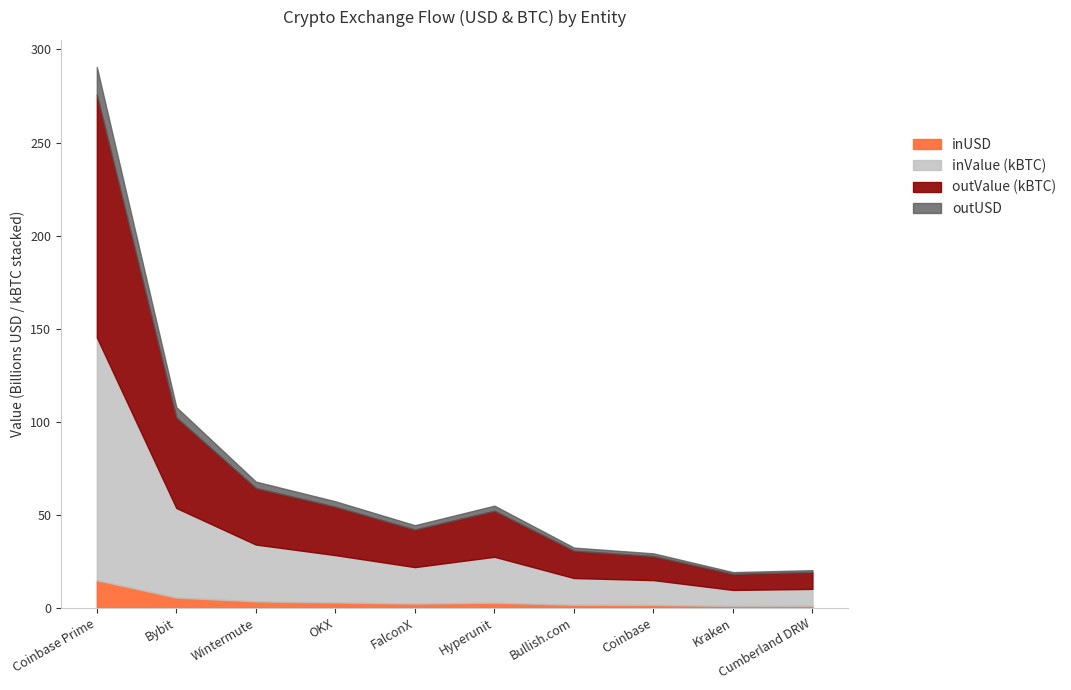

At which category is the sum across all series the highest?

Coinbase Prime